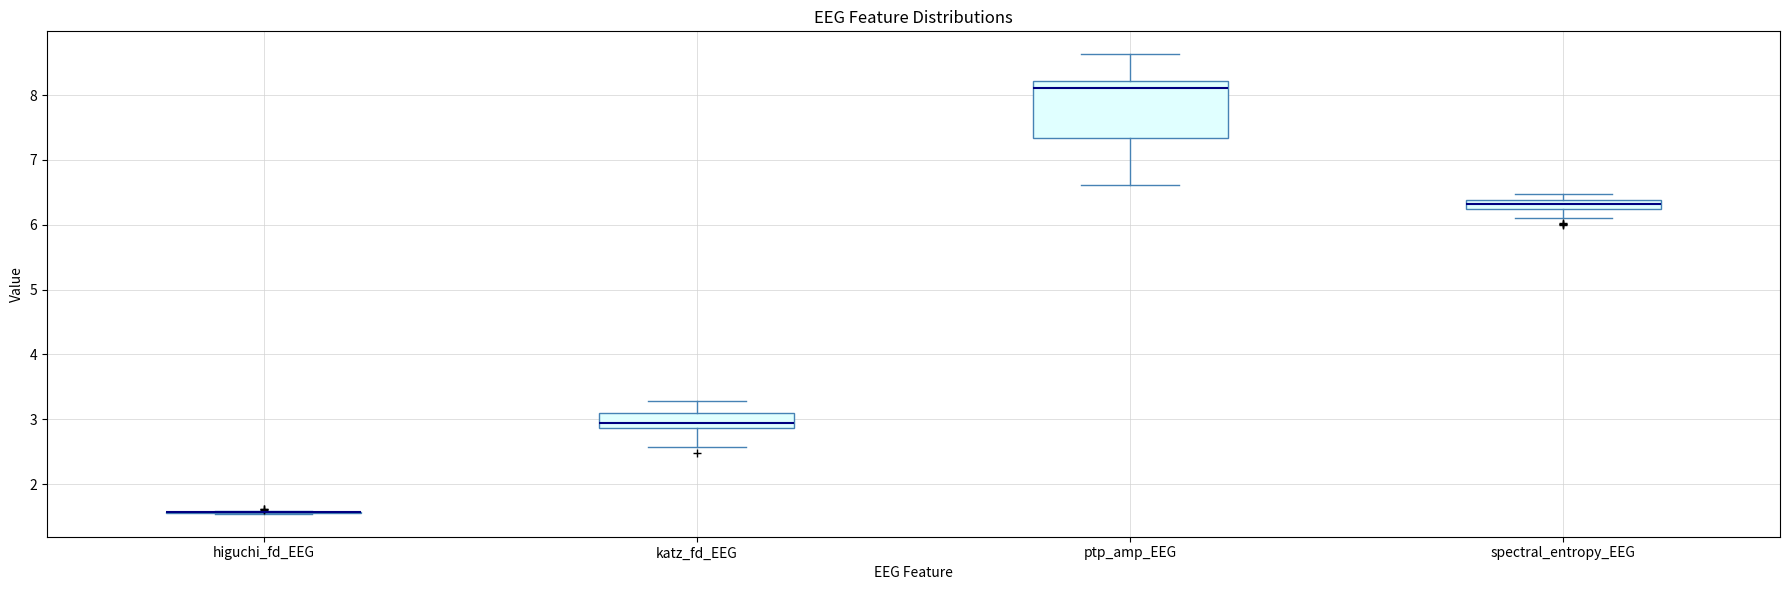

Where is the lower edge of the box for spectral_entropy_EEG on the y-axis? The values are not printed on the chart, so give them approximately, as read against the axis.

6.3